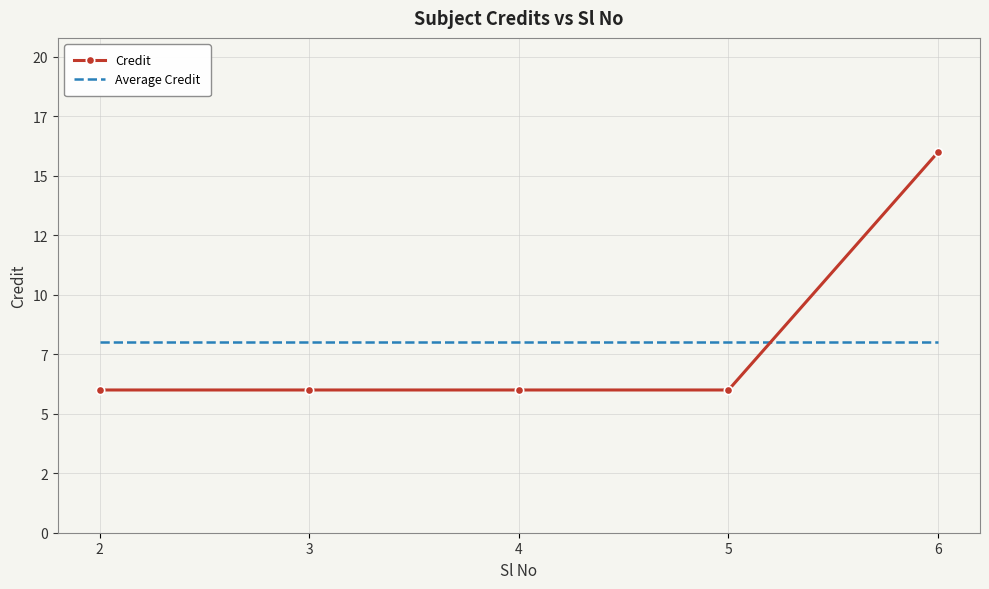

At how many categories does at least one series exceed 15?

1